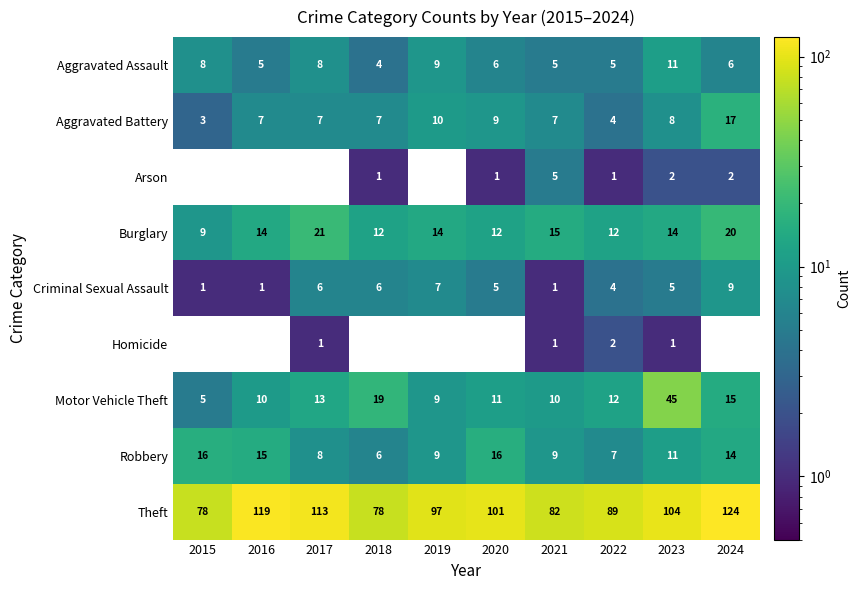

Count the number of categories in the chart.

10